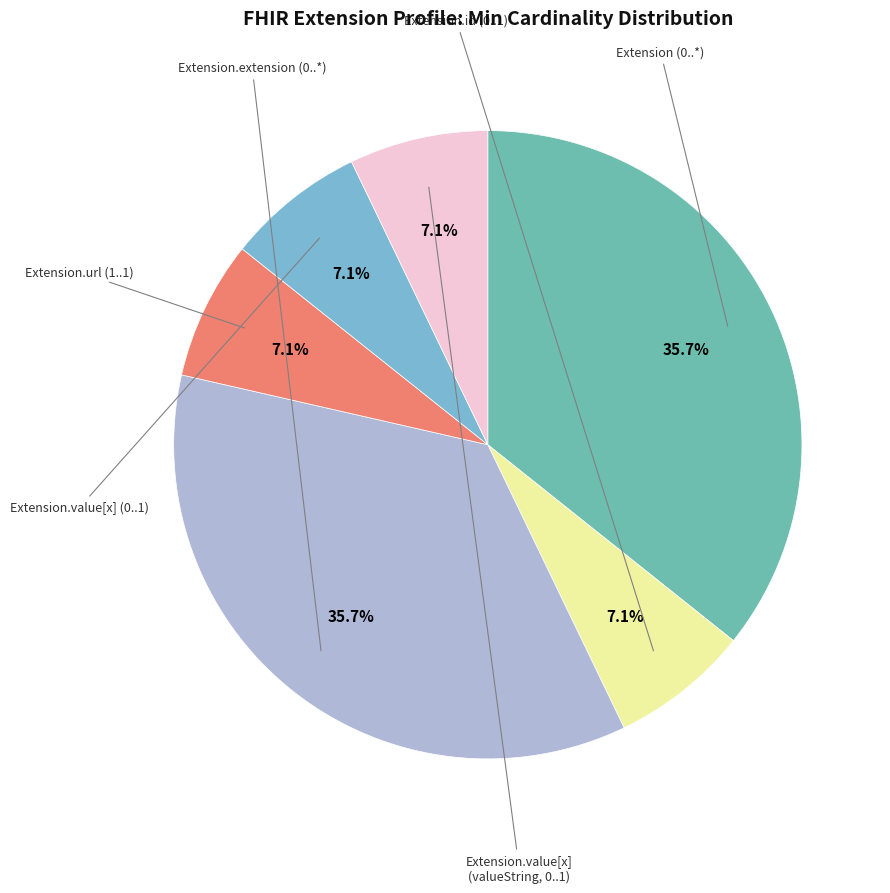

To the nearest percent, what is the average slice percentage?

17%